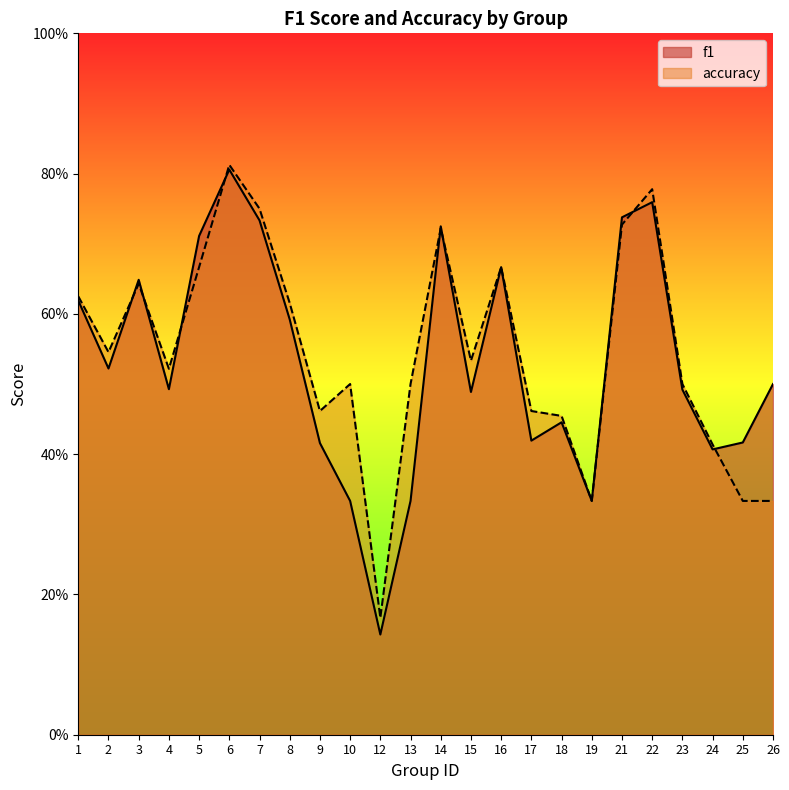

What is the difference between the f1 values at 9 and 2?

0.1